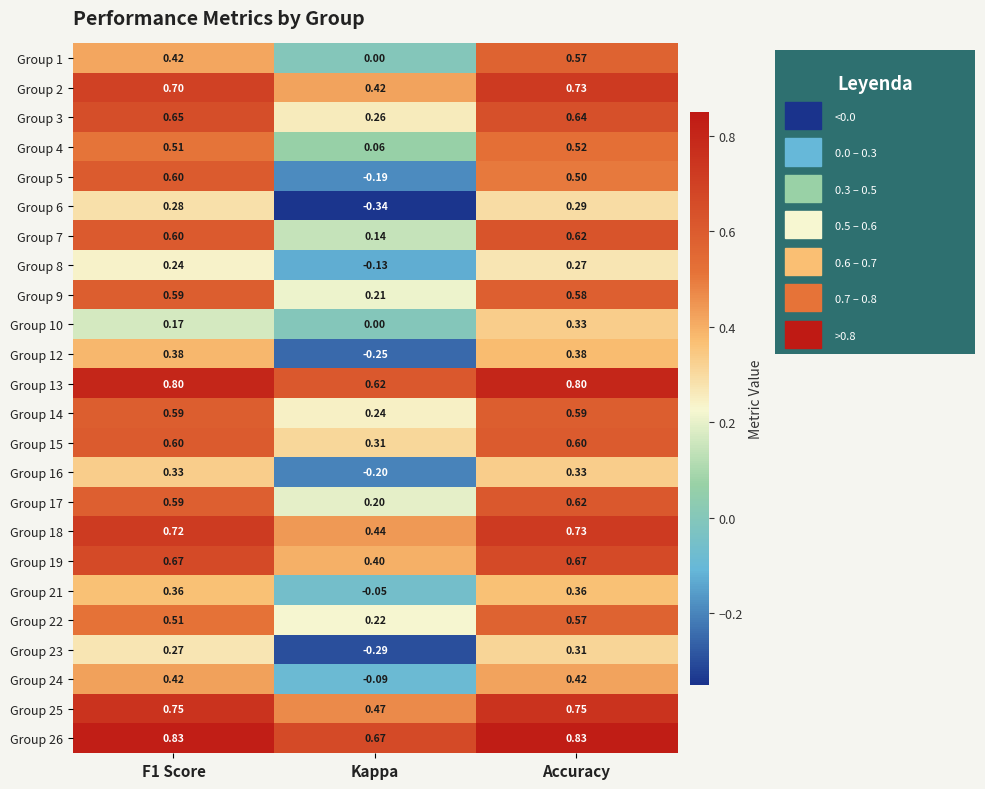

How many categories are shown in the chart?

3